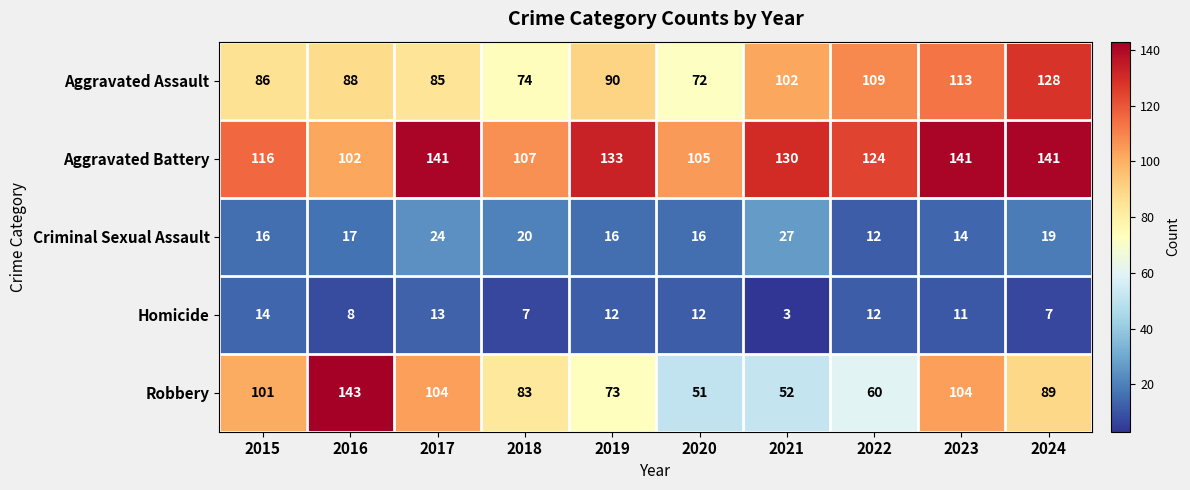

What is the greatest value displayed?

143